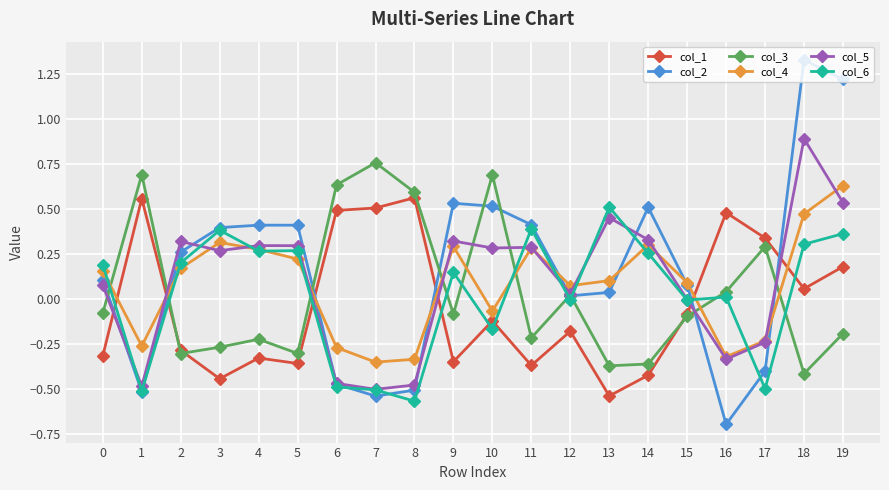

How many values in col_2 are above zero?

14